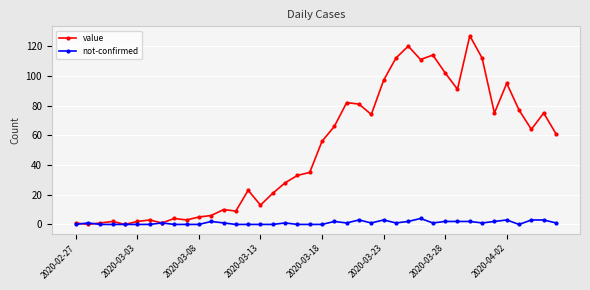

In value, how many points are higher than both neighbors (excluding endpoints)?

11